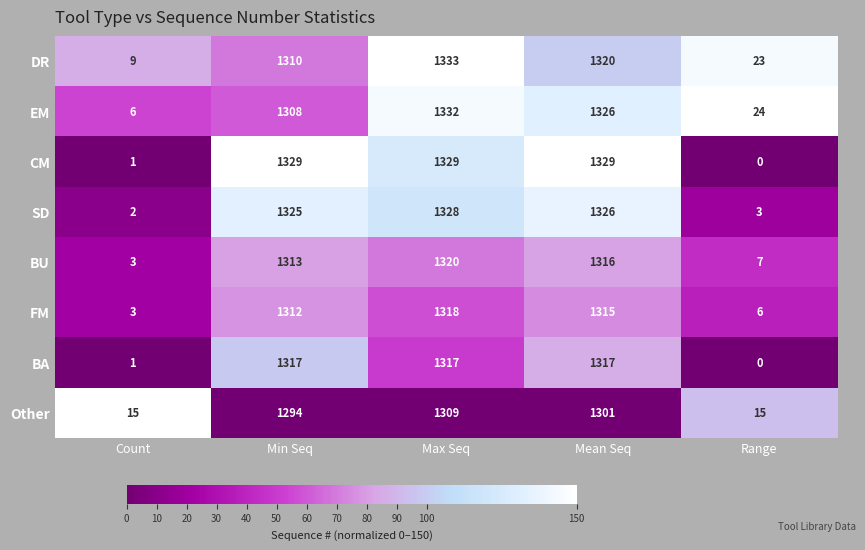

Which series has the largest range (max minus min)?

CM